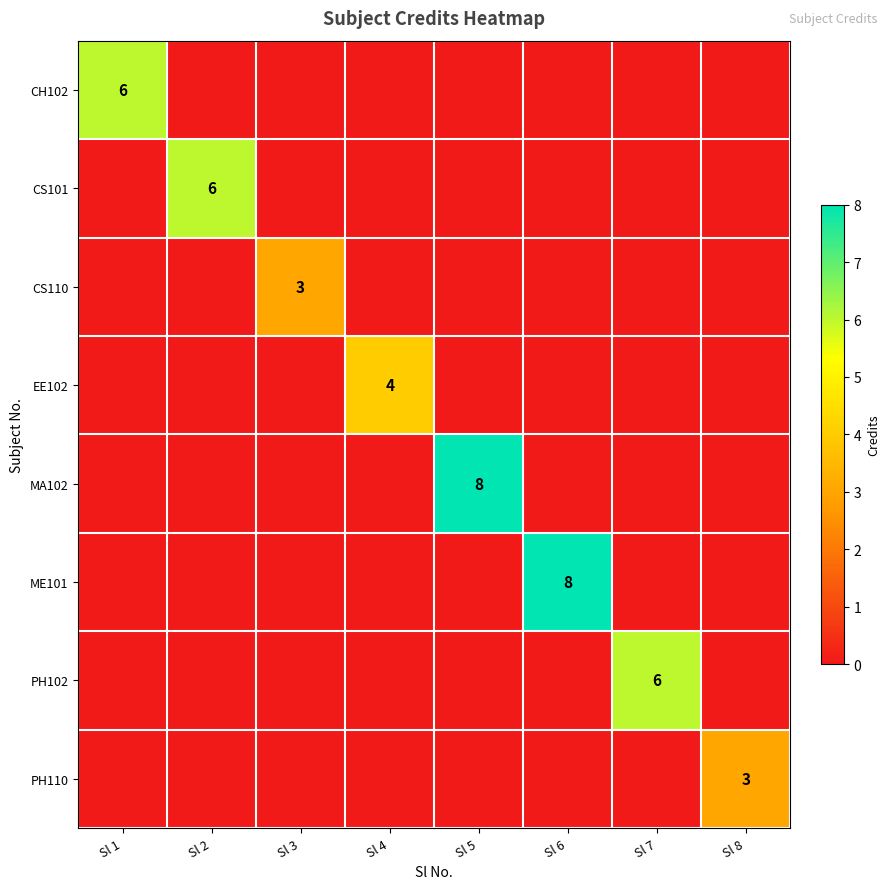

List the series in order of their peak value, highest first.

MA102, ME101, CH102, CS101, PH102, EE102, CS110, PH110